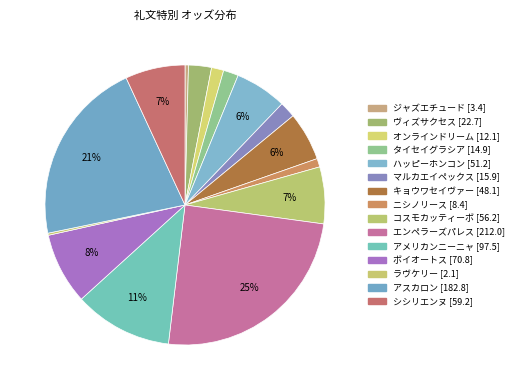

Combined, do ラヴケリー [2.1] and エンペラーズパレス [212.0] account for over 50%?

No